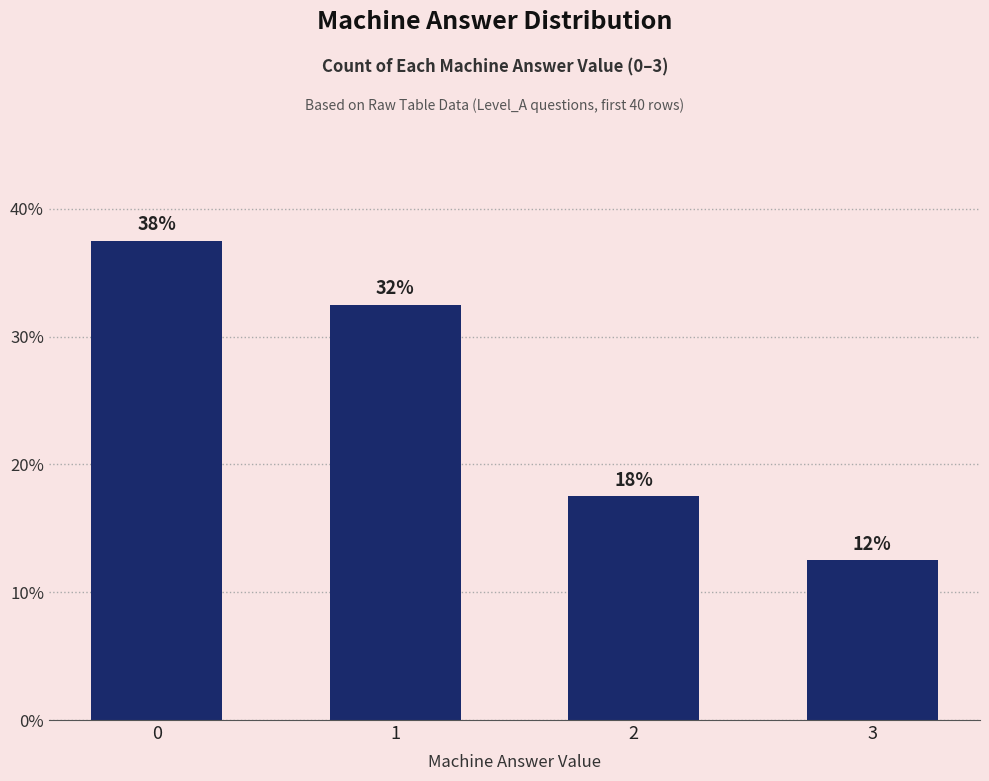

How many bars are there in total?

4